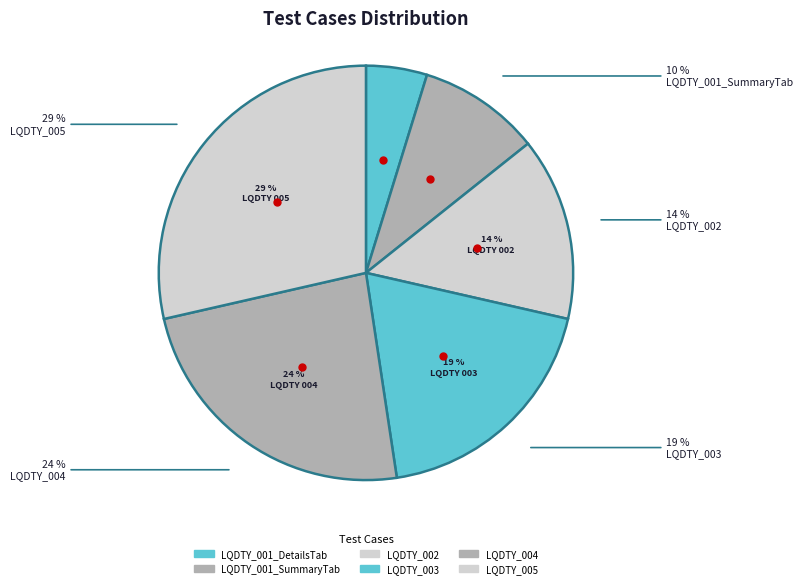

Is there any slice that represents more than half of the pie?

No